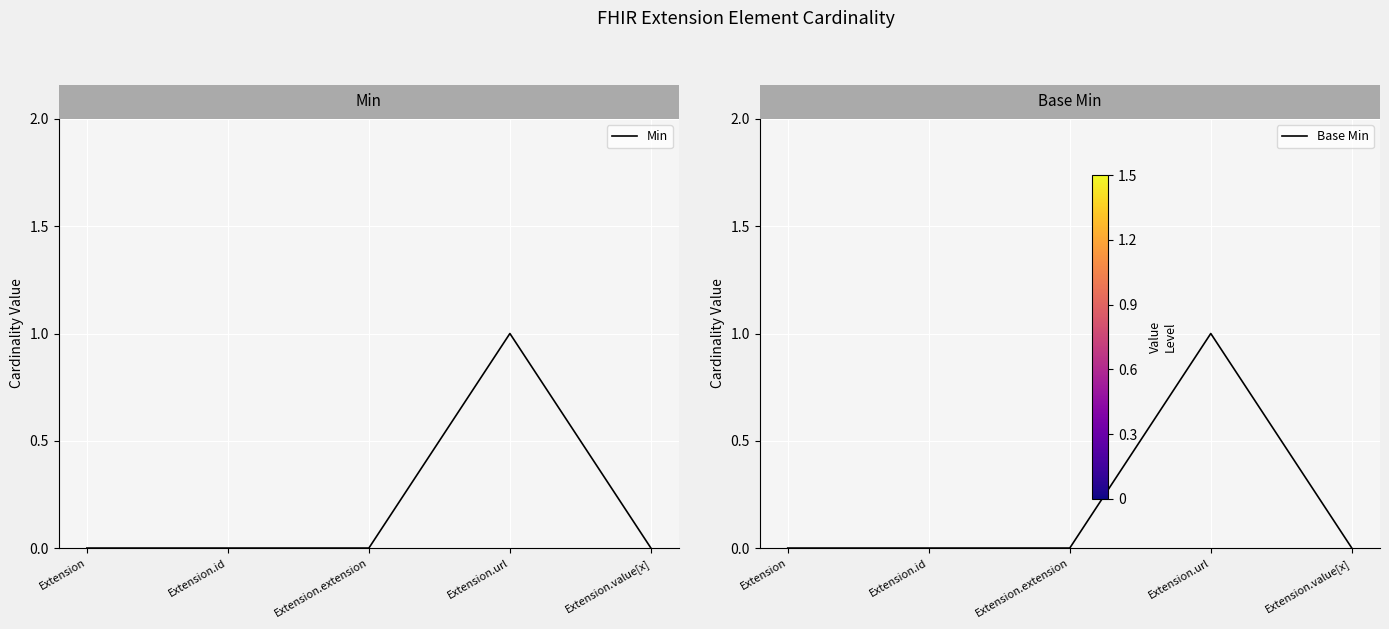

At Extension, list the series in order from largest to smallest.

Min, Base Min